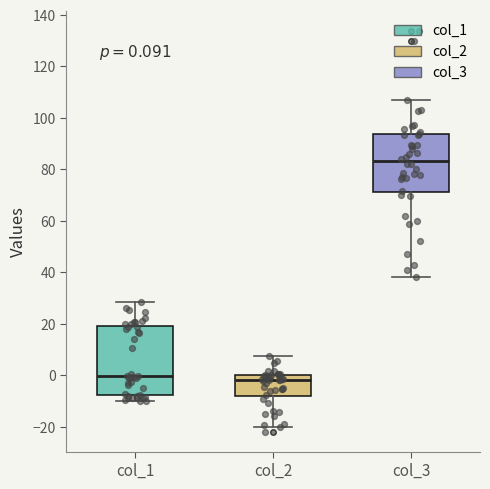

Which box's median line is the highest?

col_3